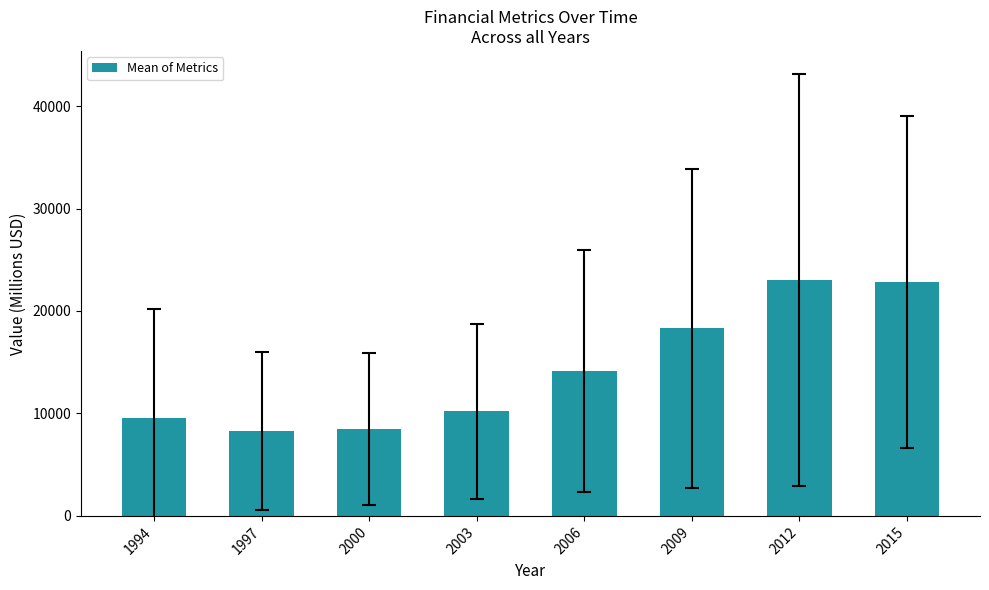

What is the sum of all values?

114926.0